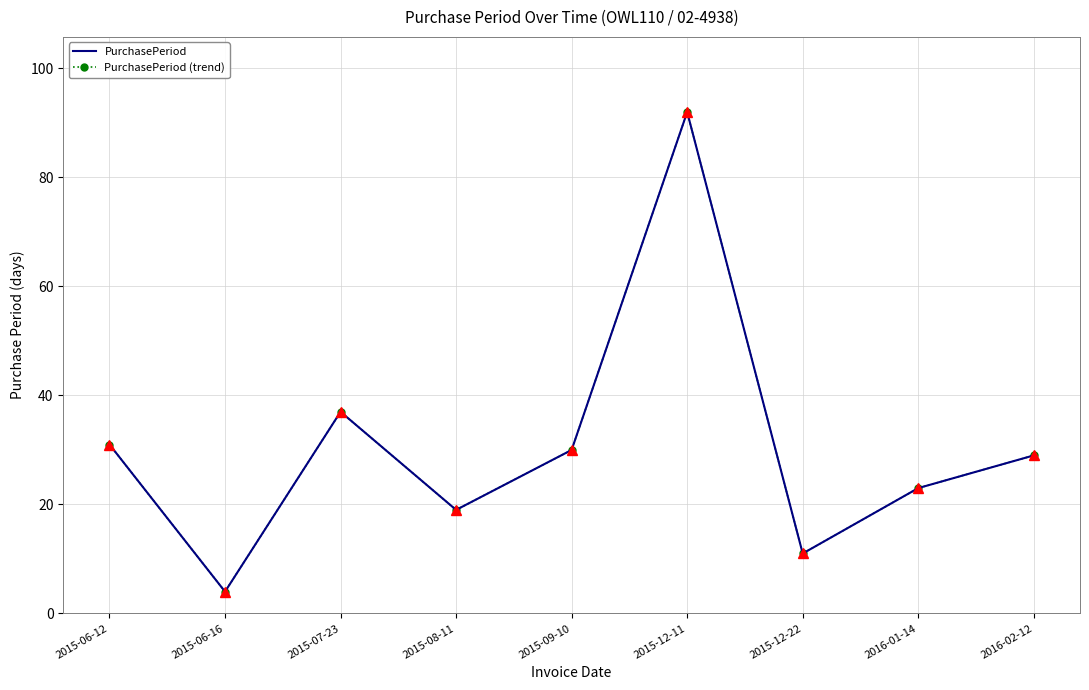

What is the difference between the PurchasePeriod values at 2016-02-12 and 2016-01-14?

6